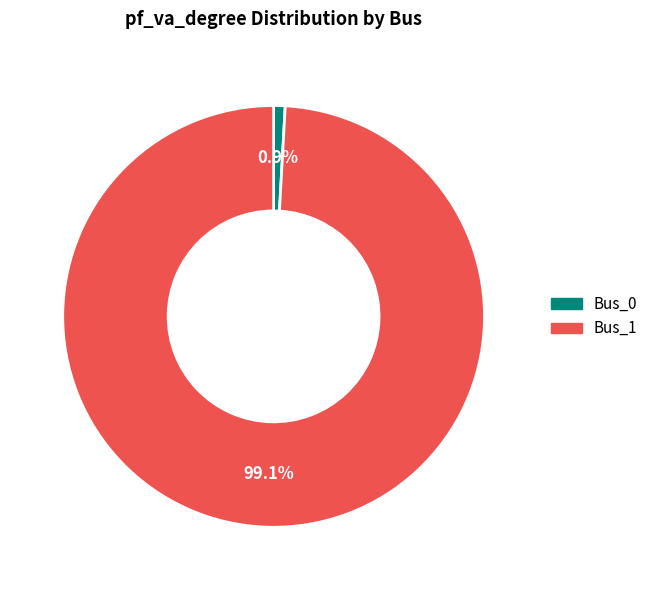

What is the majority slice?

Bus_1